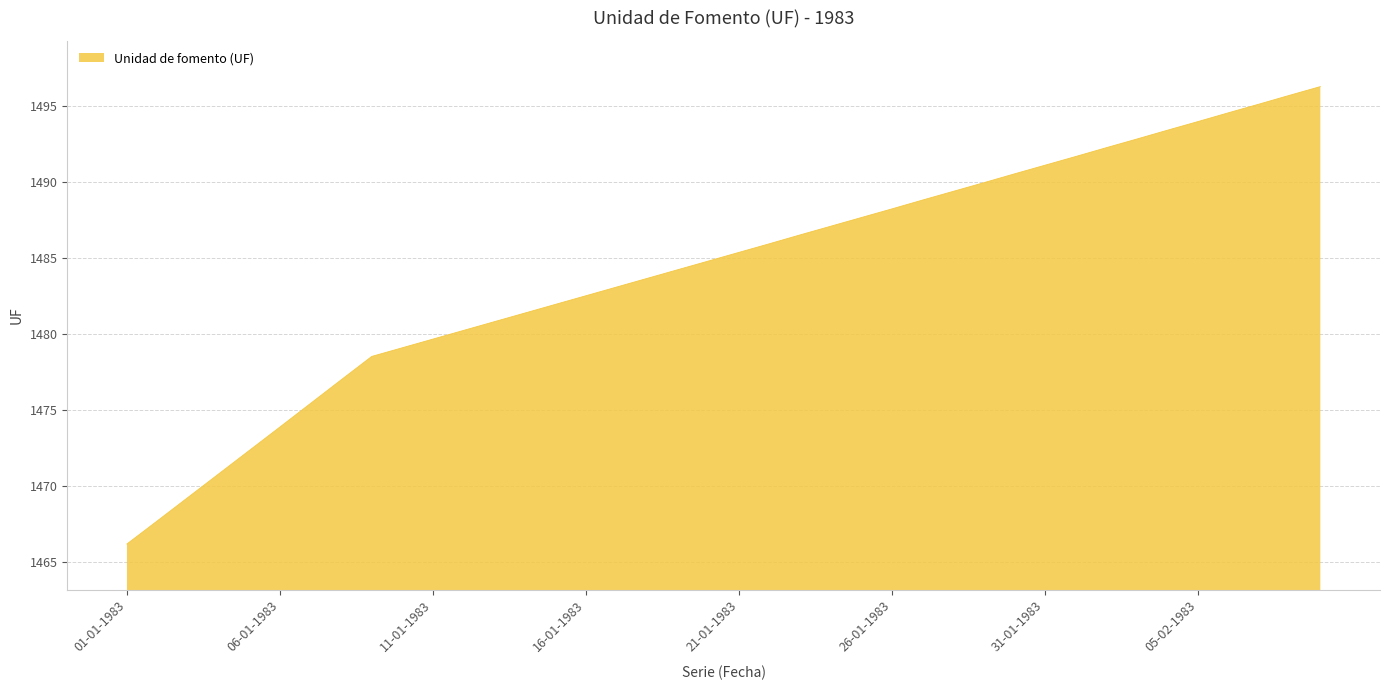

What is the difference between the maximum and minimum values?

30.1